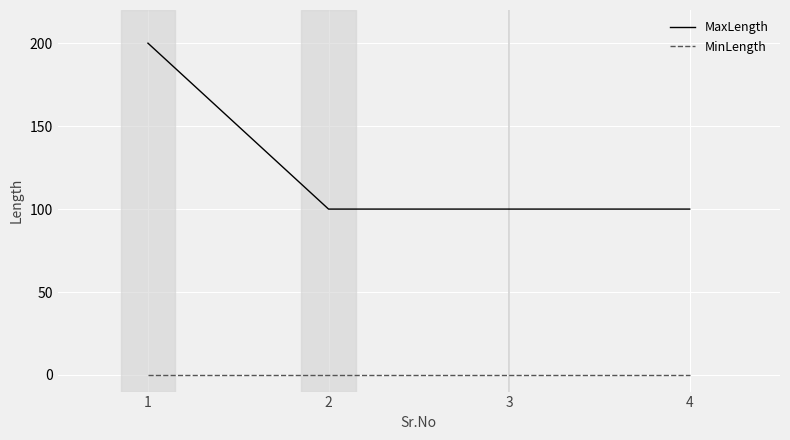

Is the value of MinLength at 4 greater than the value of MaxLength at 2?

No